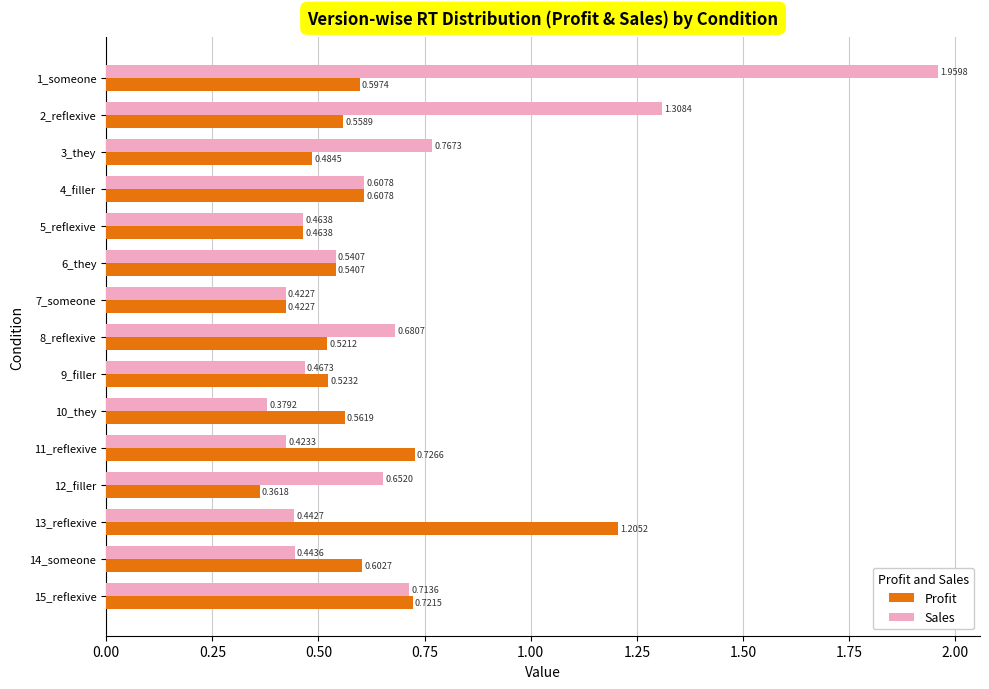

List the series in order of their overall mean, highest first.

Sales, Profit